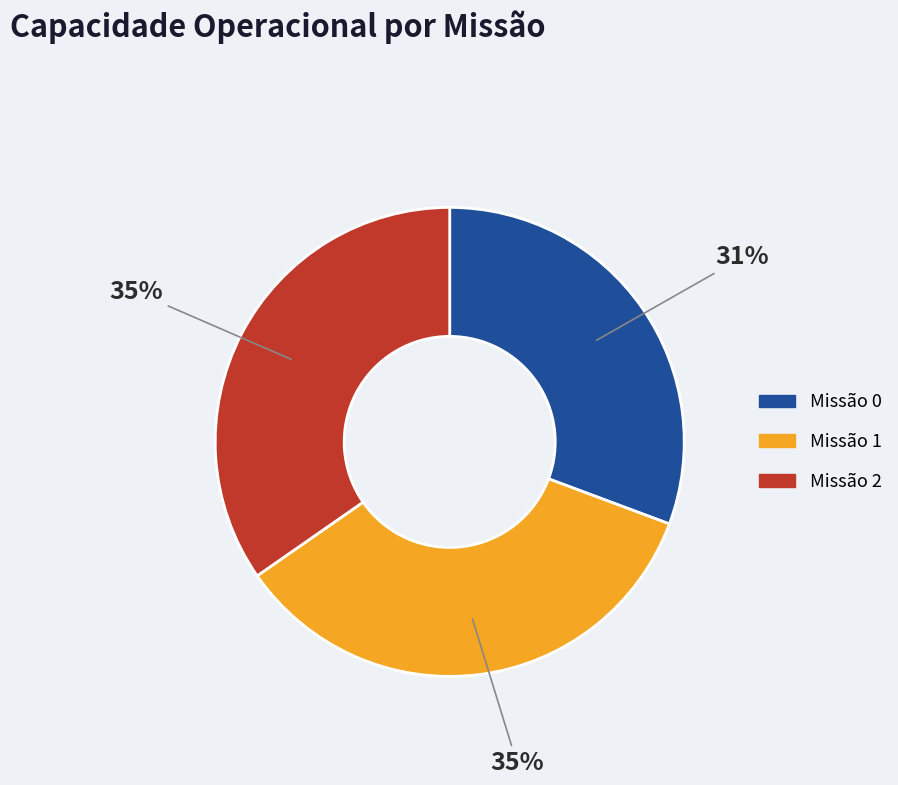

Does any single category account for the majority?

No